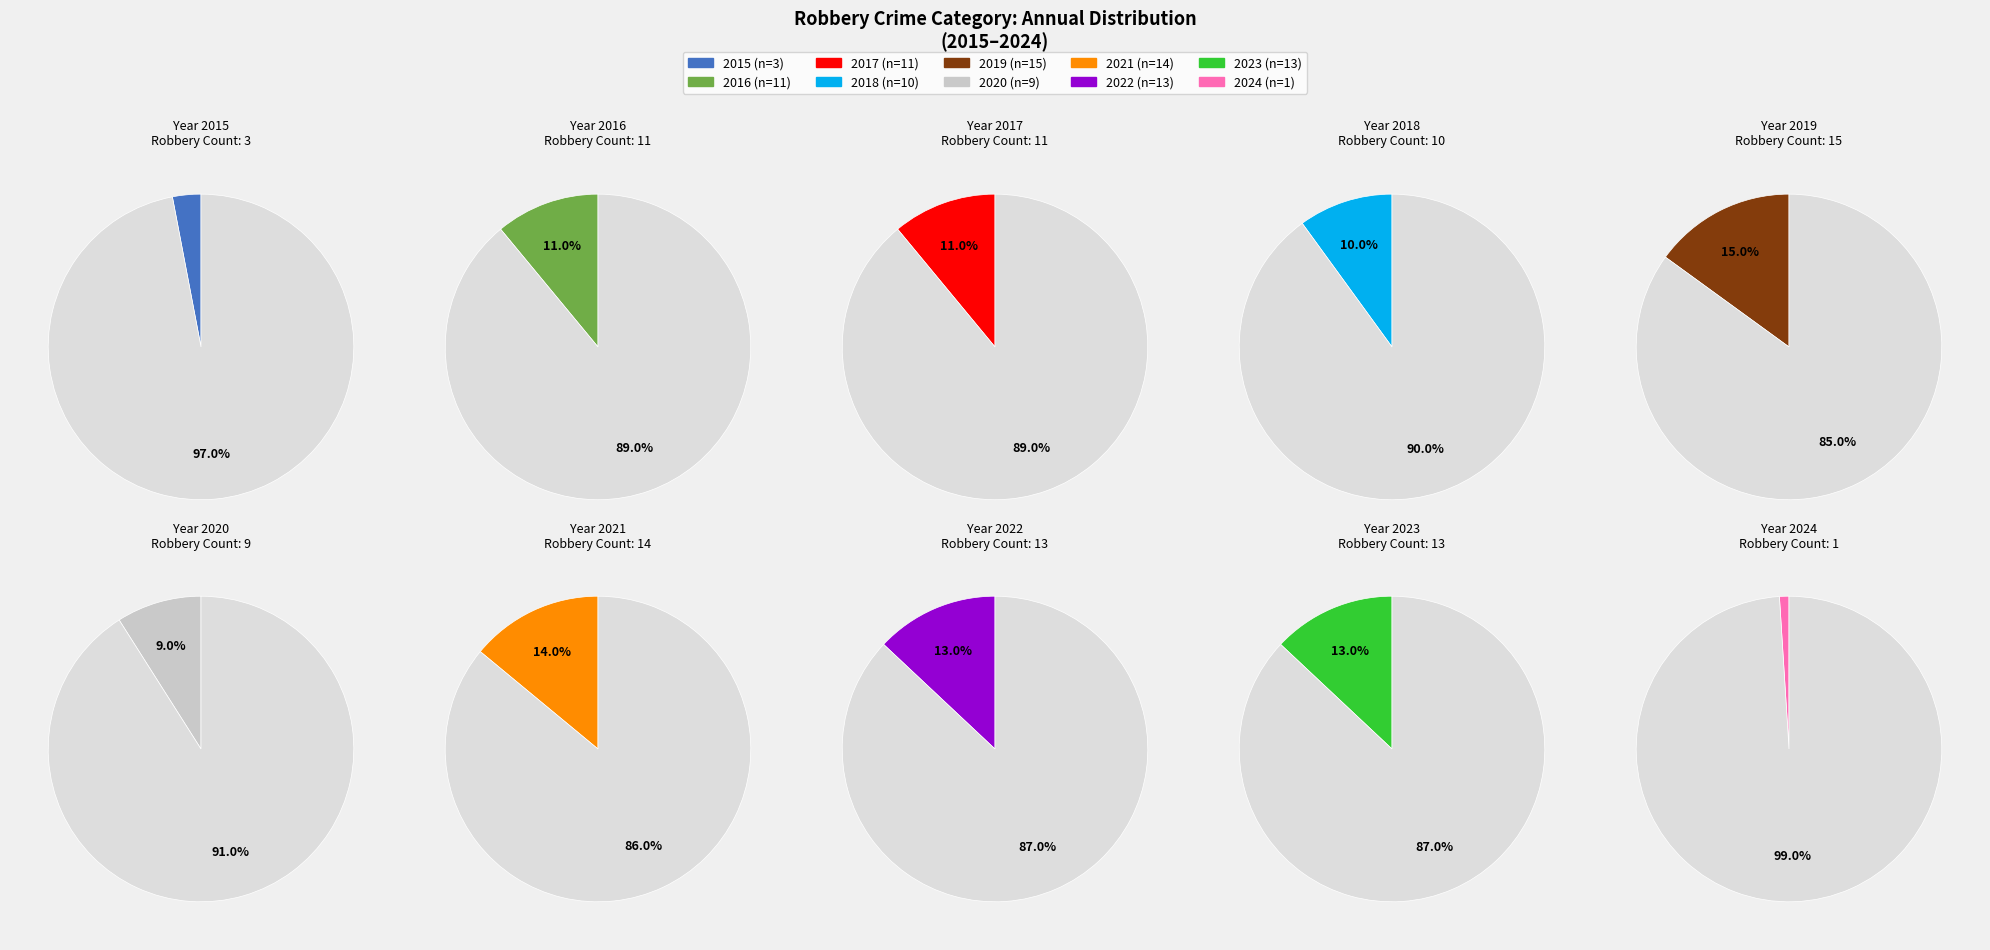

Is the sum of 2020 and 2018 greater than half?

No